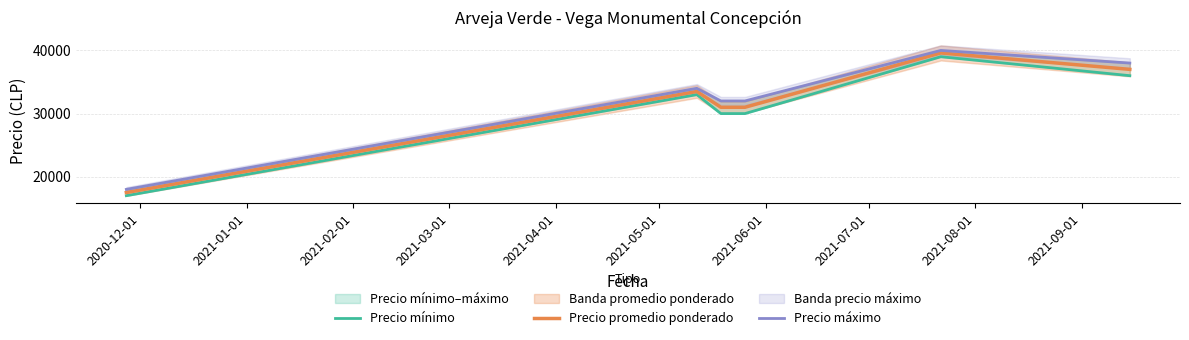

Rank the series by their maximum value, from highest to lowest.

Precio máximo, Precio promedio ponderado, Precio mínimo